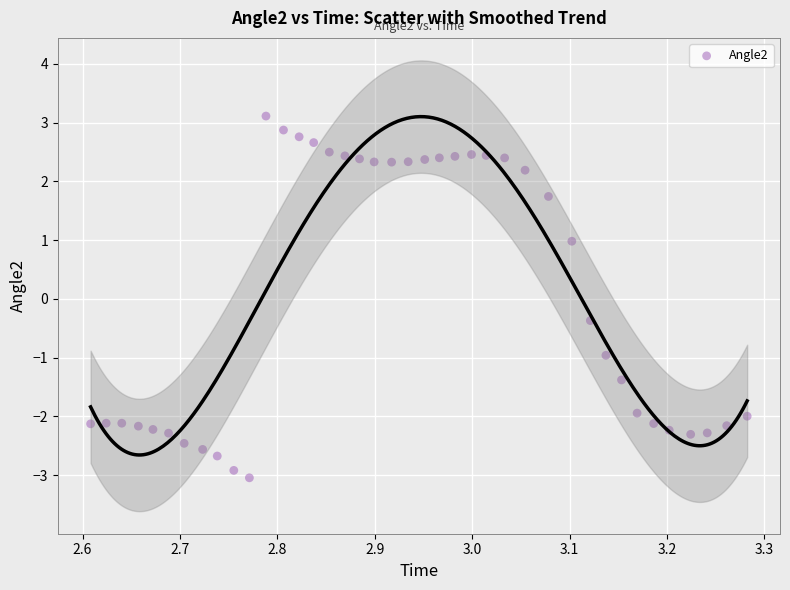

What is the range of X values (max minus min)?

0.7